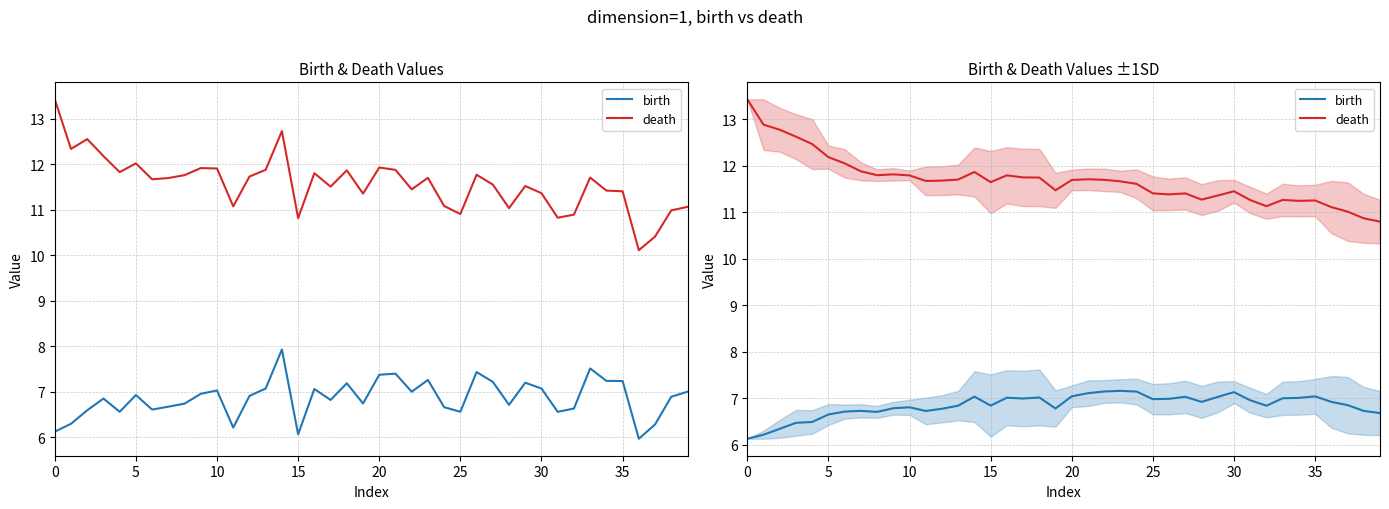

Reading left to right, list all the values displayed in this chart.

birth: 6.1	6.2	6.3	6.5	6.5	6.6	6.7	6.7	6.7	6.8	6.8	6.7	6.8	6.8	7.0	6.8	7.0	7.0	7.0	6.8	7.0	7.1	7.1	7.2	7.1	7.0	7.0	7.0	6.9	7.0	7.1	7.0	6.8	7.0	7.0	7.0	6.9	6.9	6.7	6.7
death: 13.4	12.9	12.8	12.6	12.5	12.2	12.0	11.9	11.8	11.8	11.8	11.7	11.7	11.7	11.9	11.6	11.8	11.7	11.7	11.5	11.7	11.7	11.7	11.7	11.6	11.4	11.4	11.4	11.3	11.4	11.4	11.3	11.1	11.3	11.2	11.3	11.1	11.0	10.9	10.8